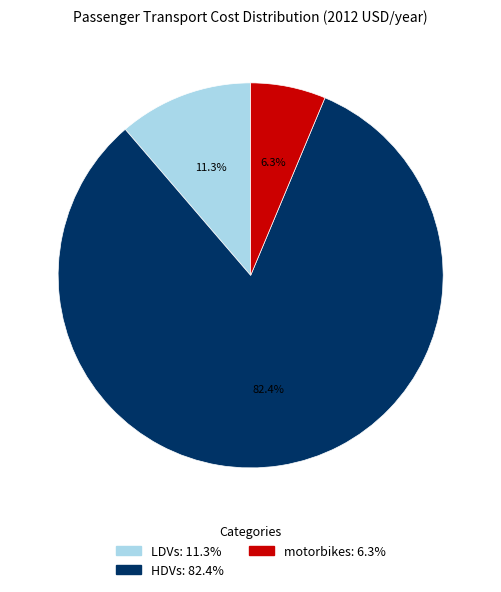

To the nearest percent, what percentage of the pie is LDVs?

11%